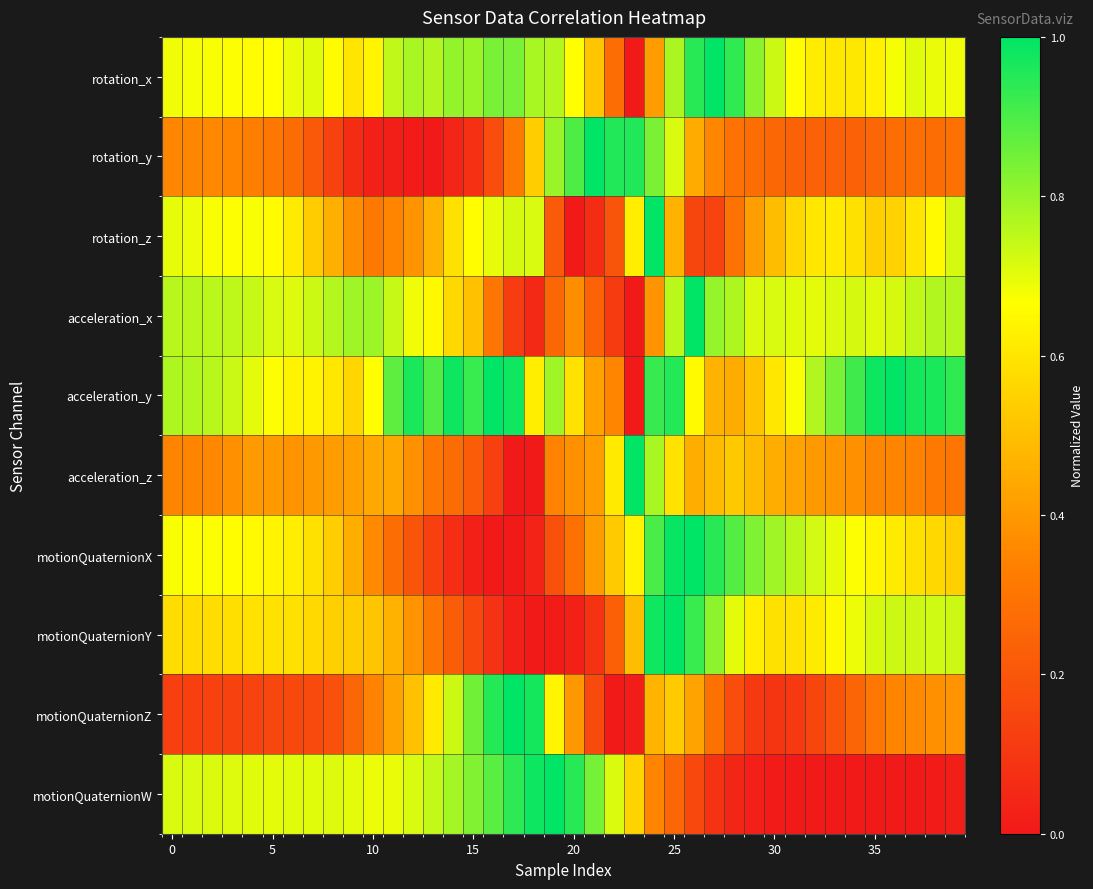

Which series has the largest total across all categories?

acceleration_y